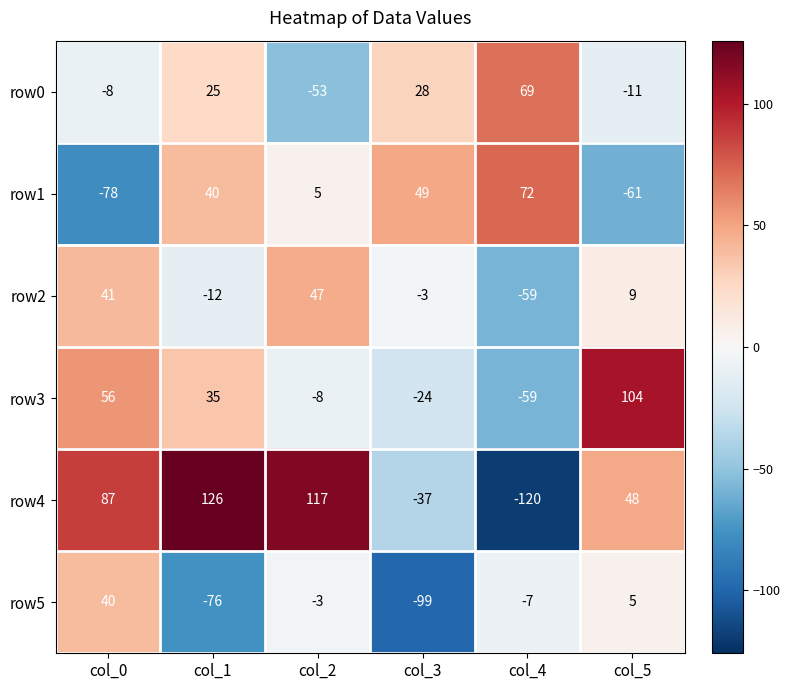

At col_2, list the series in order from smallest to largest.

row0, row3, row5, row1, row2, row4